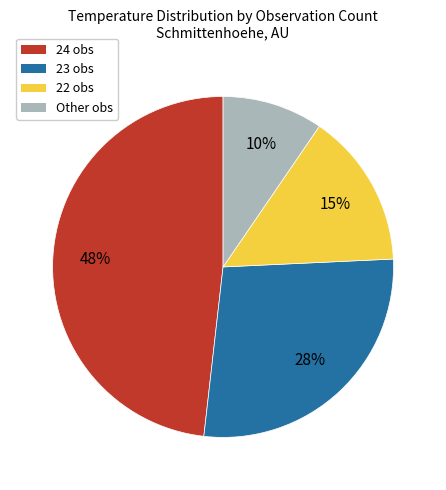

Rank the categories by value from lowest to highest.

Other obs, 22 obs, 23 obs, 24 obs